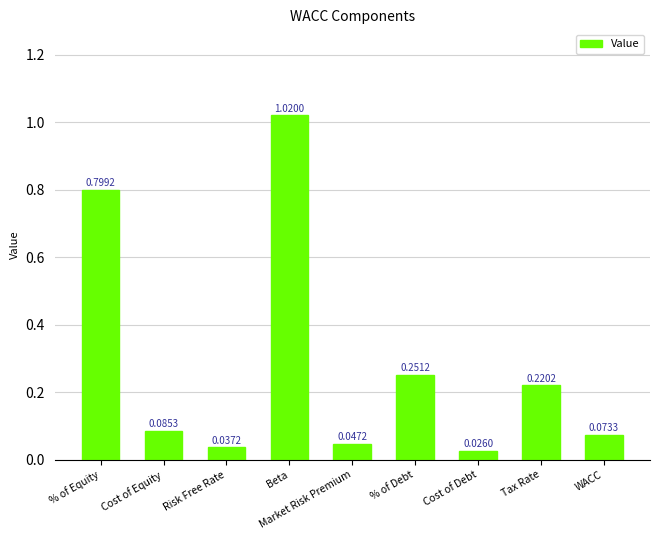

True or false: the data shows 0.3 at % of Equity.

False